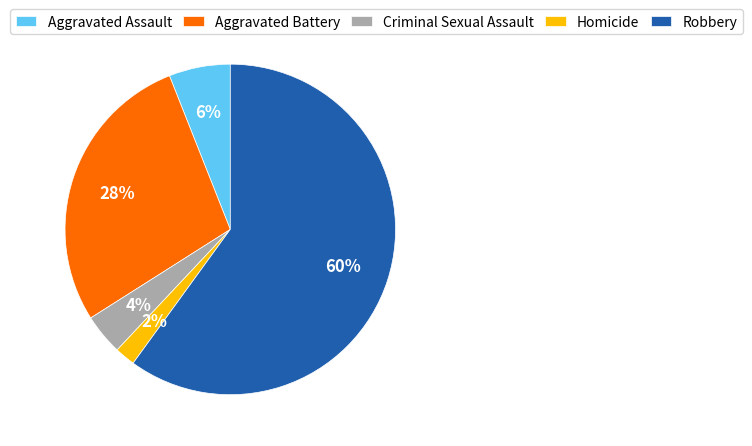

Which category has the biggest portion of the pie?

Robbery